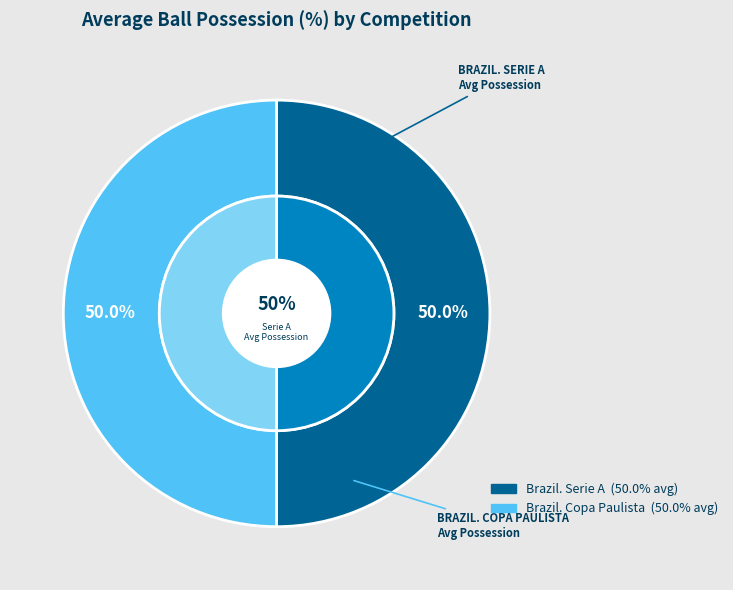

What percentage is the Brazil. Serie A slice, to the nearest percent?

50%